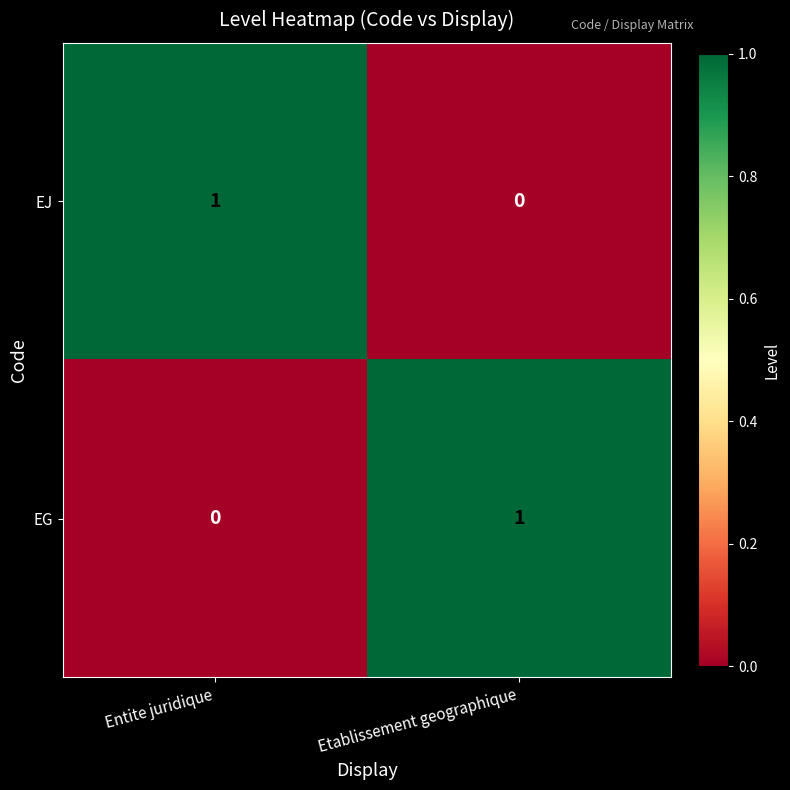

Which category has the lowest value in the EJ series?

Etablissement geographique